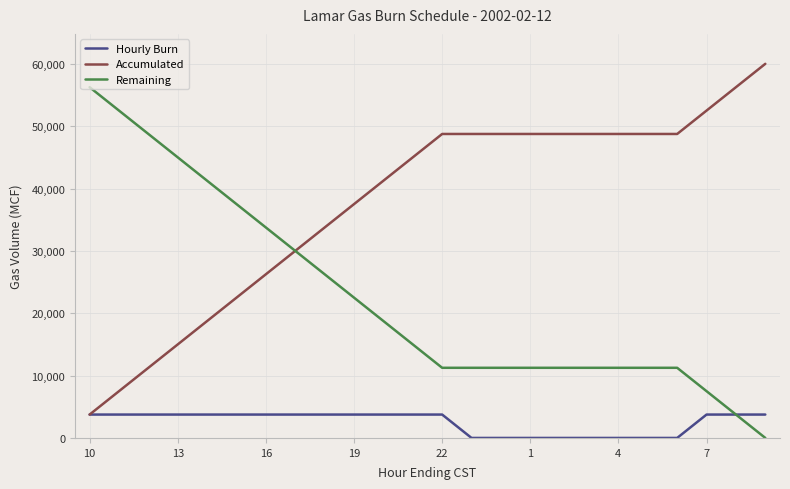

Rank the series by their average value, from lowest to highest.

Hourly Burn, Remaining, Accumulated